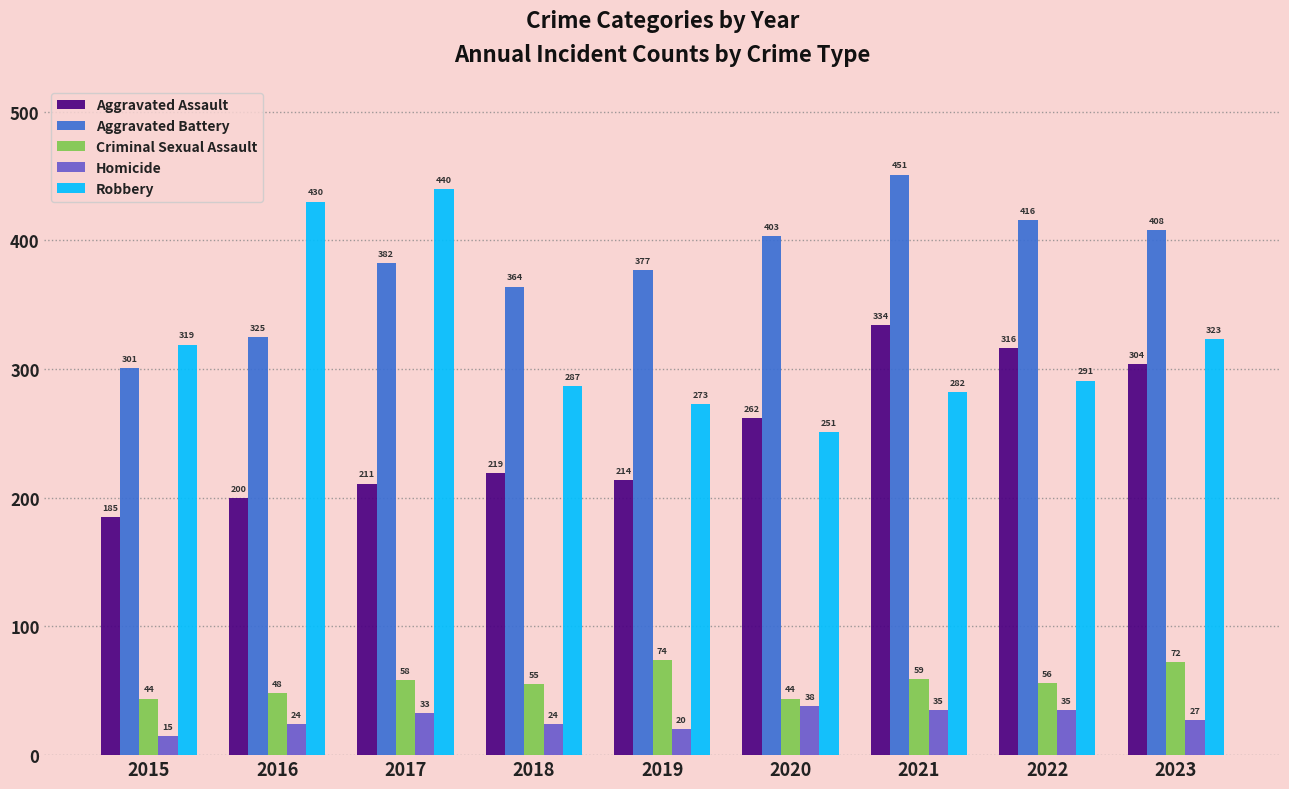

True or false: Robbery has a value of 287 at 2018.

True